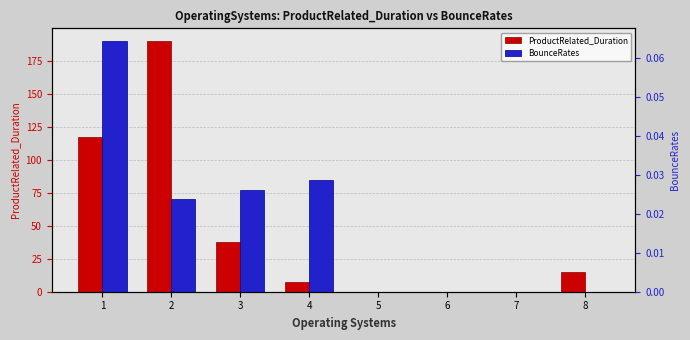

What is the difference between the maximum and minimum values in the BounceRates series?

0.1